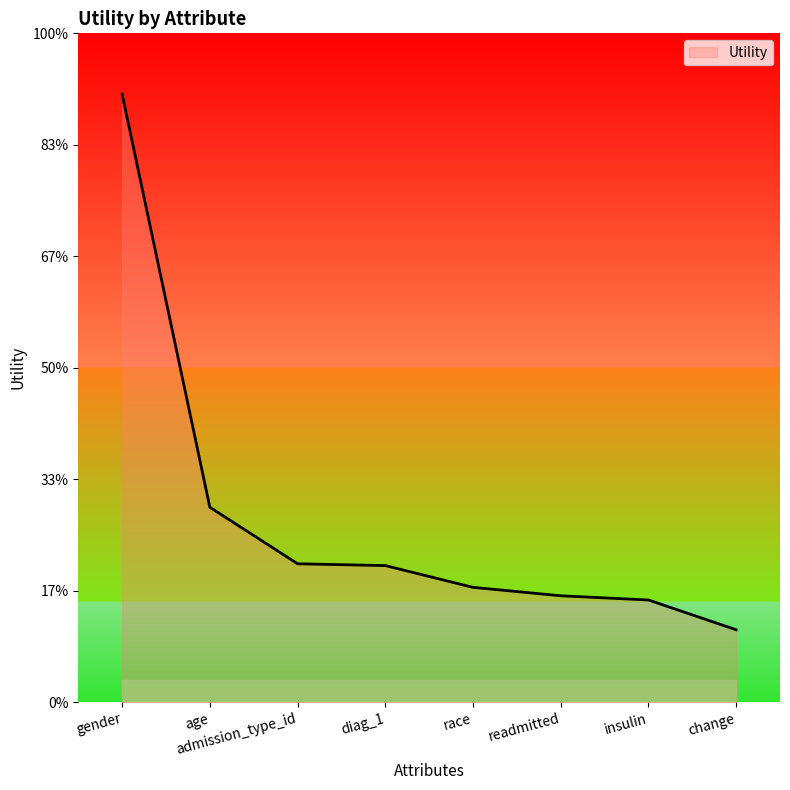

What position from the right is diag_1?

5